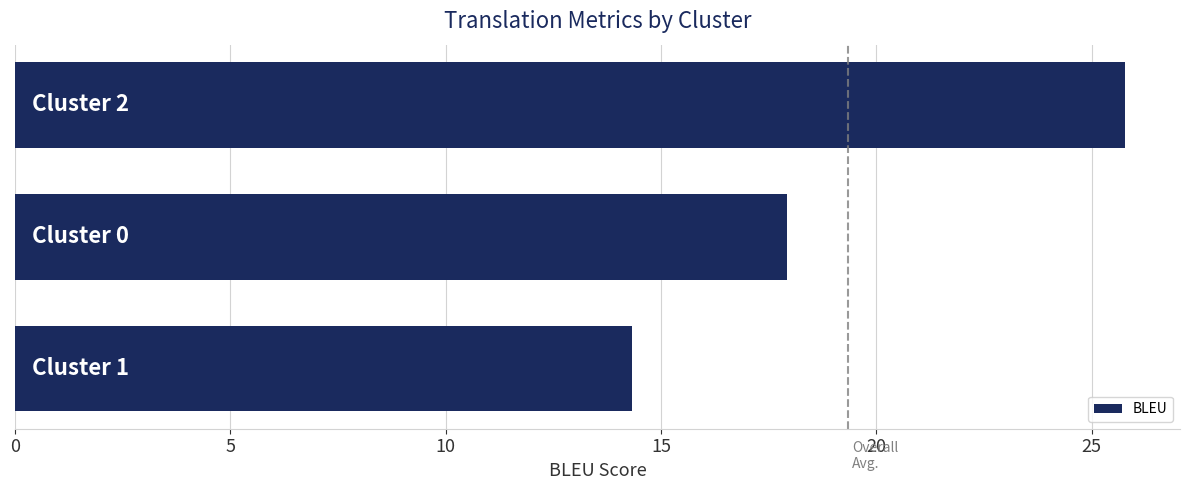

What is the average value?

19.3